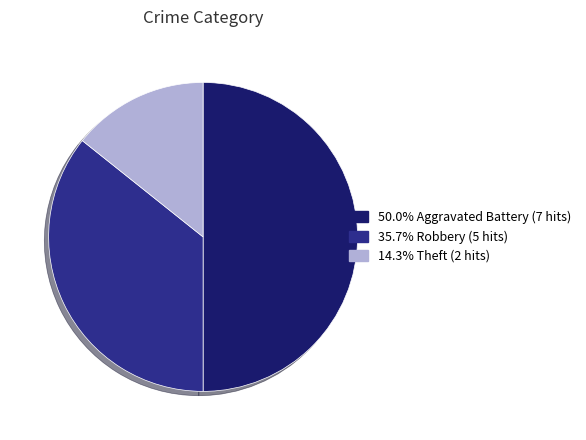

Approximately how many times larger is the value at 50.0% Aggravated Battery (7 hits) compared to 35.7% Robbery (5 hits)?

1.4